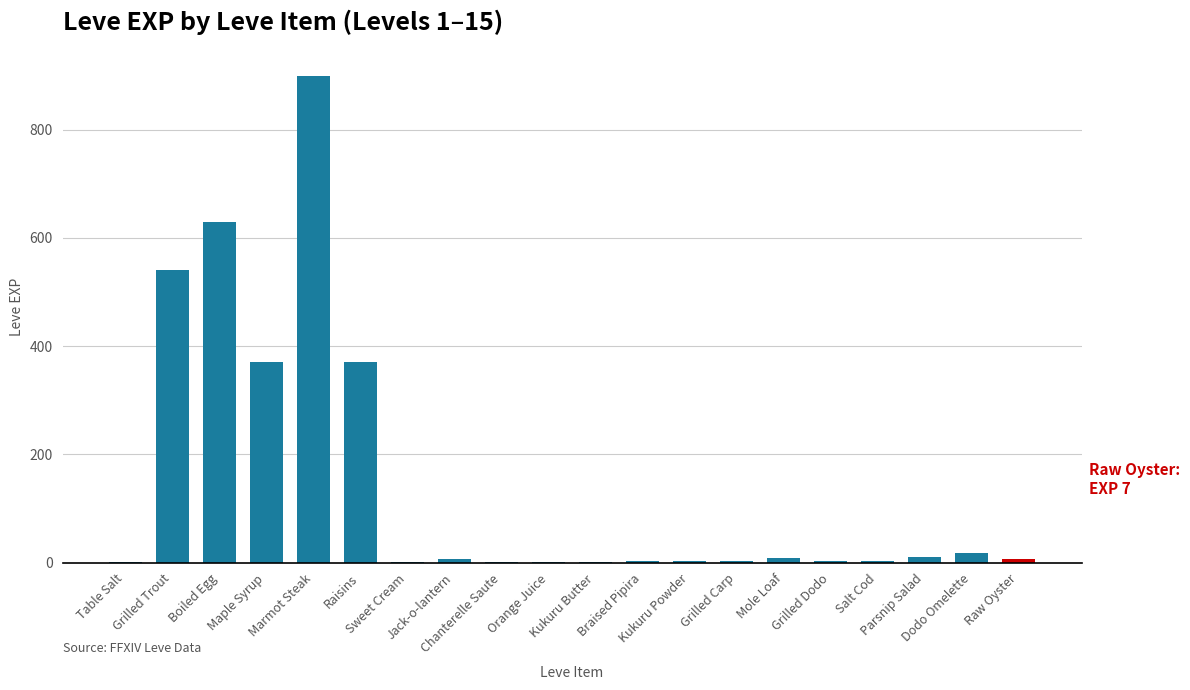

What is the greatest value displayed?

900